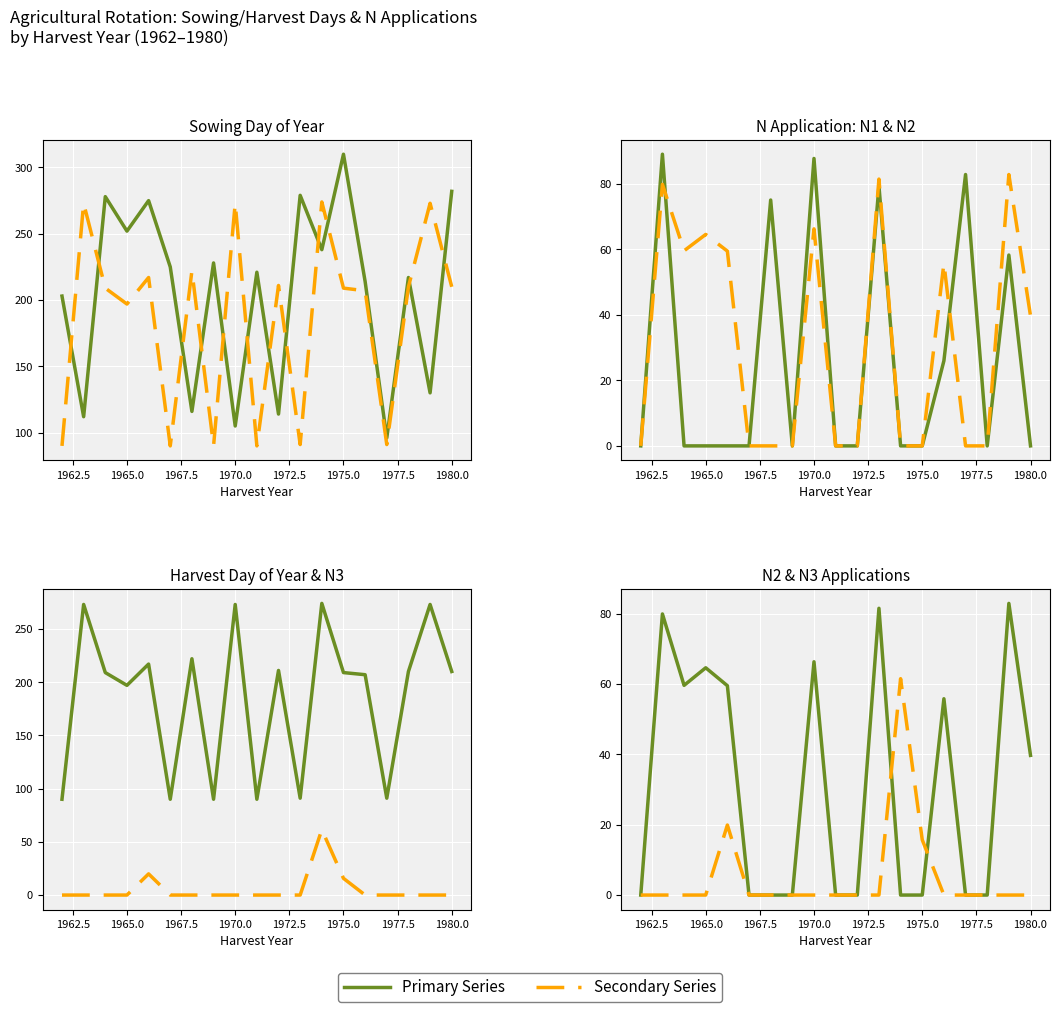

At how many categories does at least one series exceed 223?

12